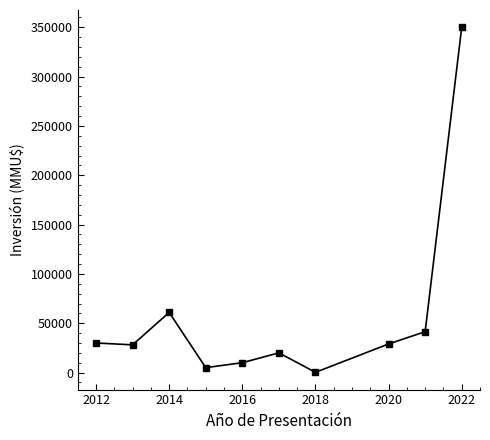

What is the value of the 2nd point from the left?

28100